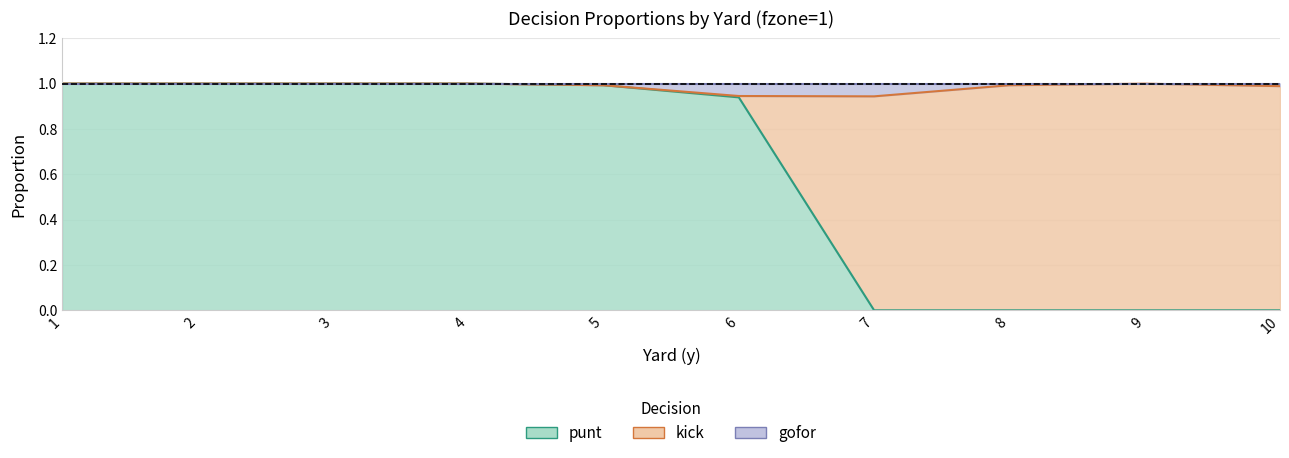

At which label does punt reach its minimum?

7